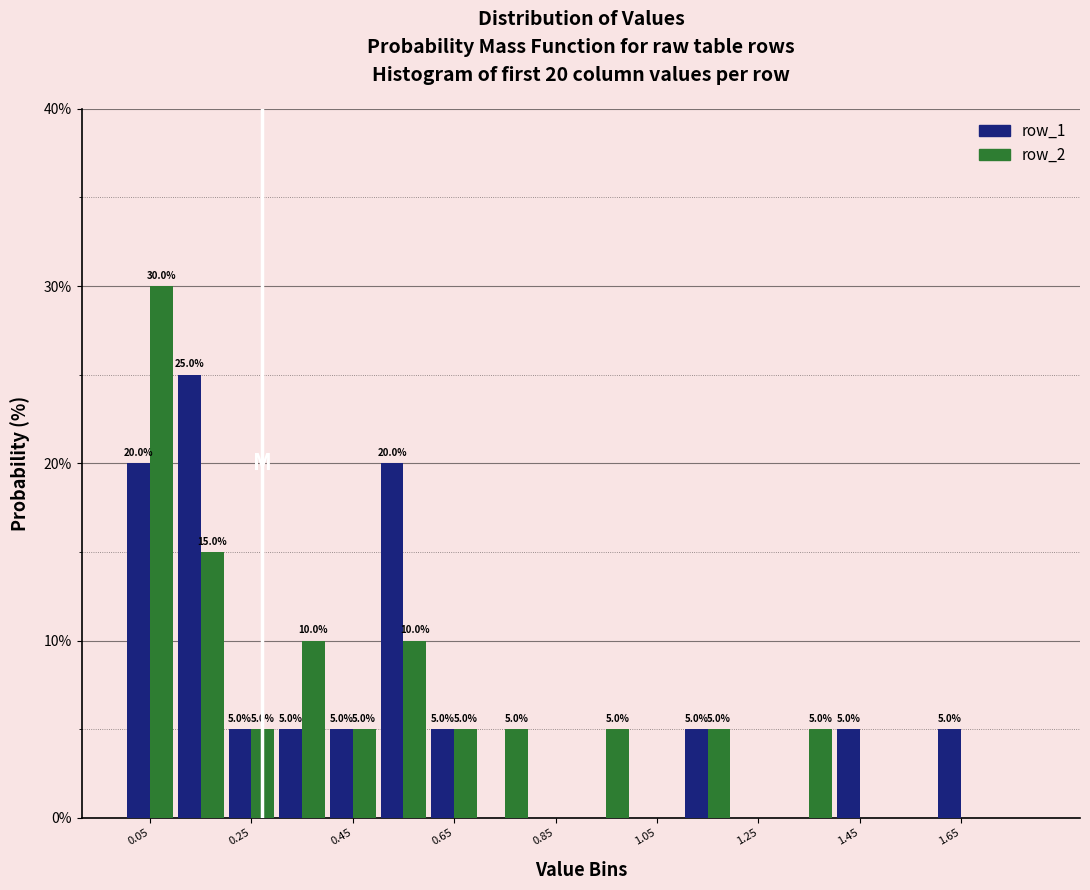

In the row_1 series, which range on the x-axis has the tallest bar?

0.1 to 0.2